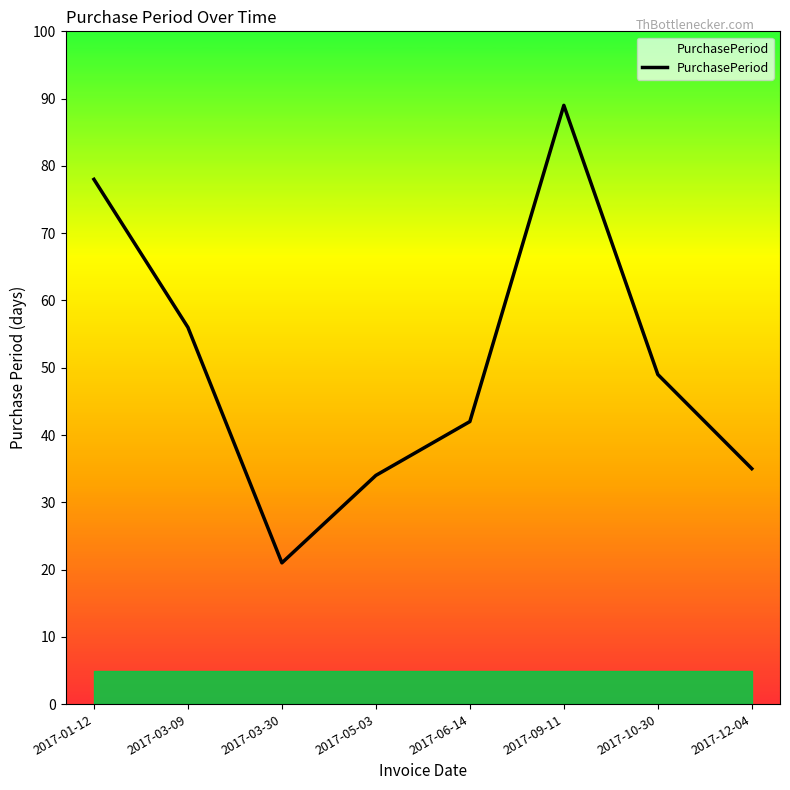

Reading left to right, transcribe all the data shown in this chart.

2017-01-12=78	2017-03-09=56	2017-03-30=21	2017-05-03=34	2017-06-14=42	2017-09-11=89	2017-10-30=49	2017-12-04=35